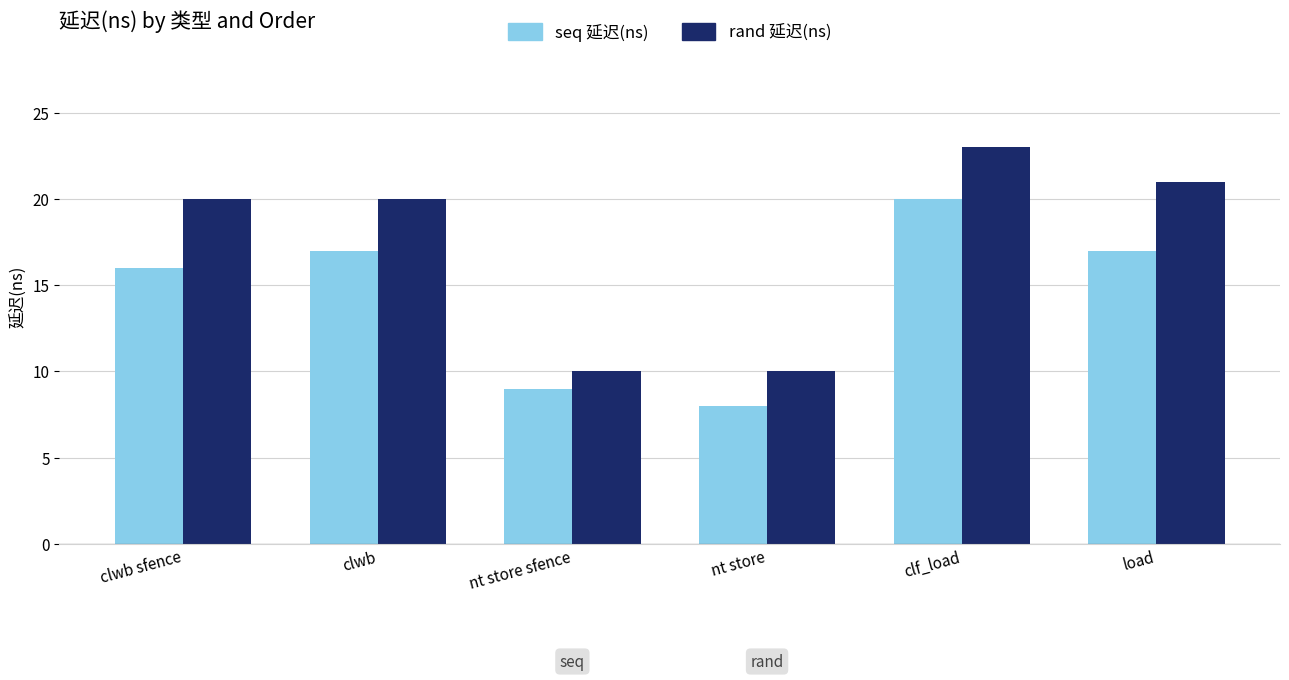

Is the value of seq 延迟(ns) at nt store greater than the value of rand 延迟(ns) at clwb?

No